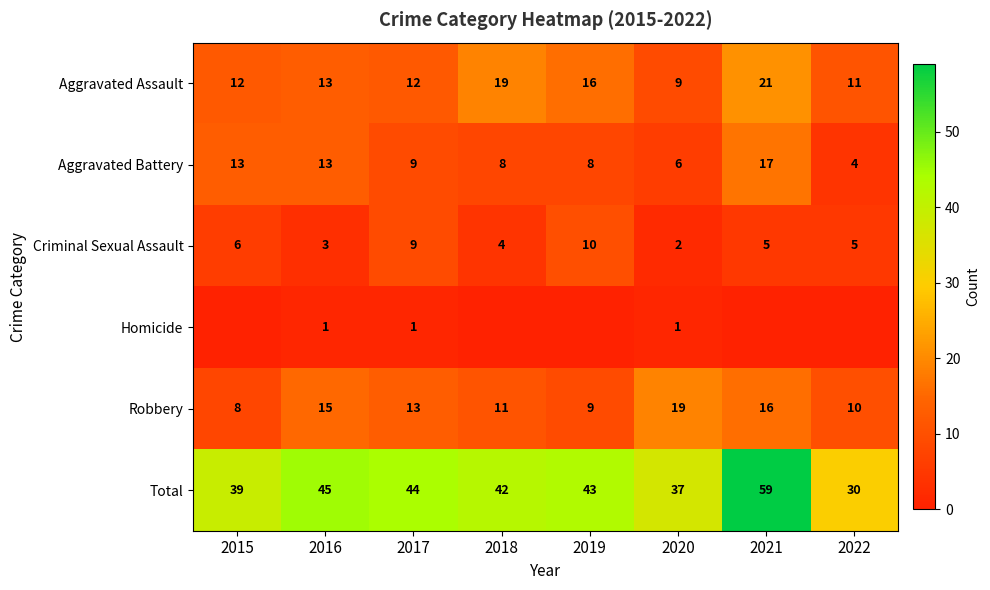

What is the difference between the highest and lowest values at 2016?

44